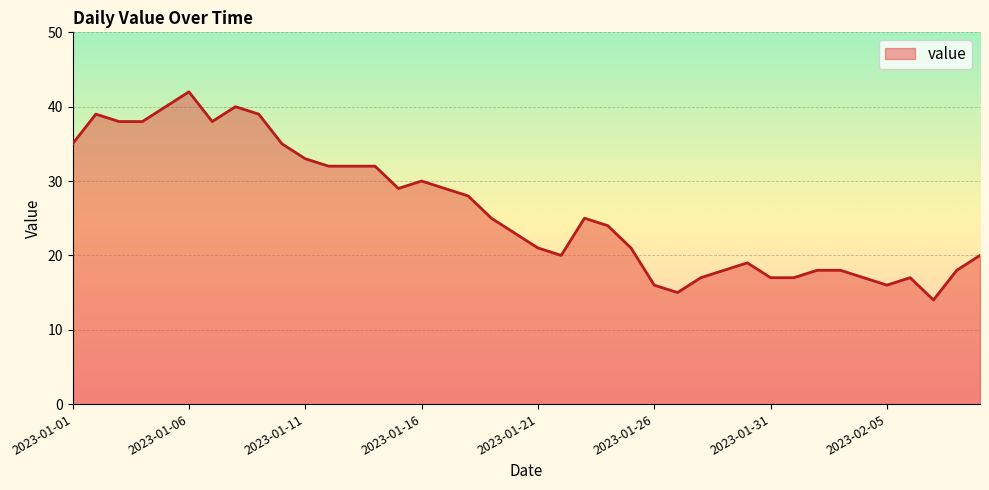

What is the smallest value displayed?

14